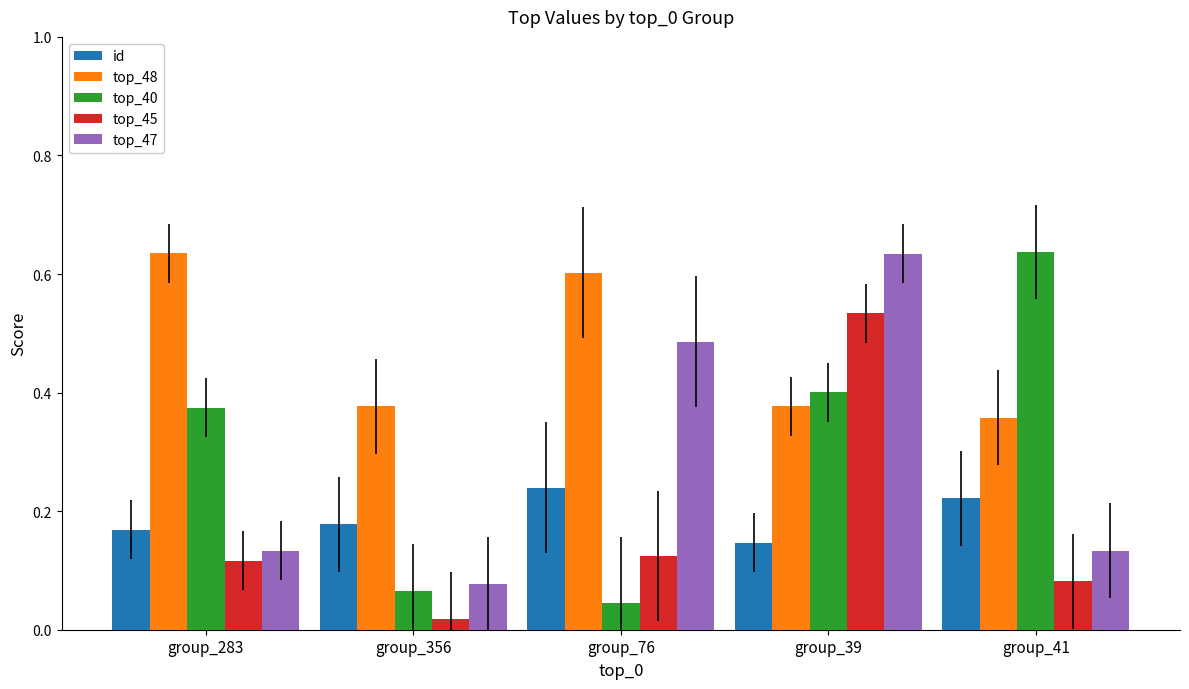

Are the bars grouped side by side (vs. stacked)?

Yes